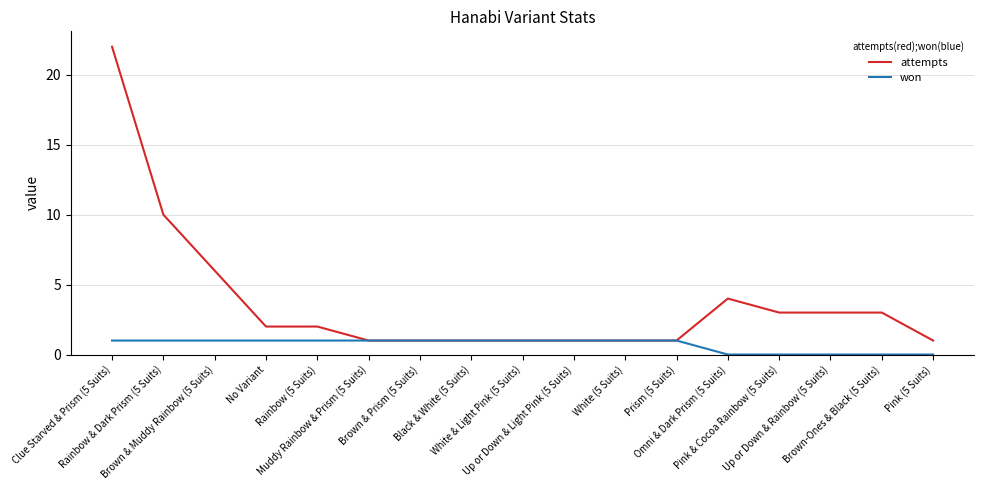

Rank the series at Omni & Dark Prism (5 Suits) from highest to lowest value.

attempts, won